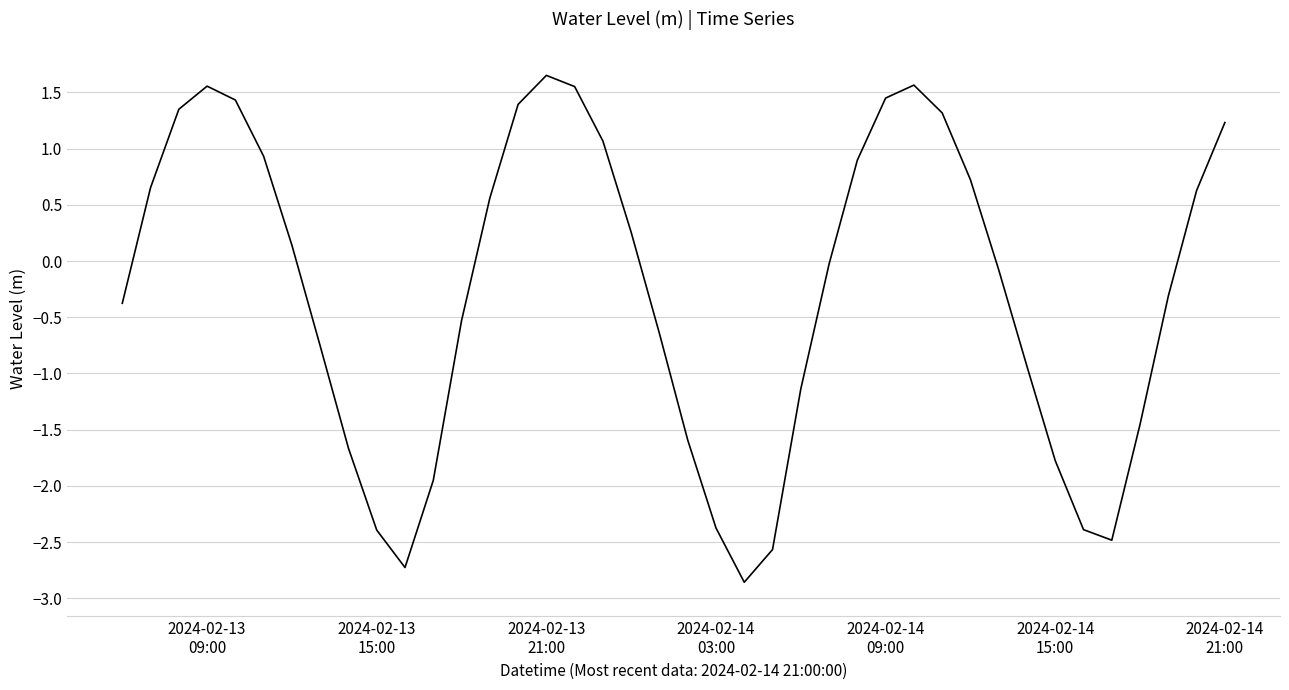

What is the smallest value displayed?

-2.9